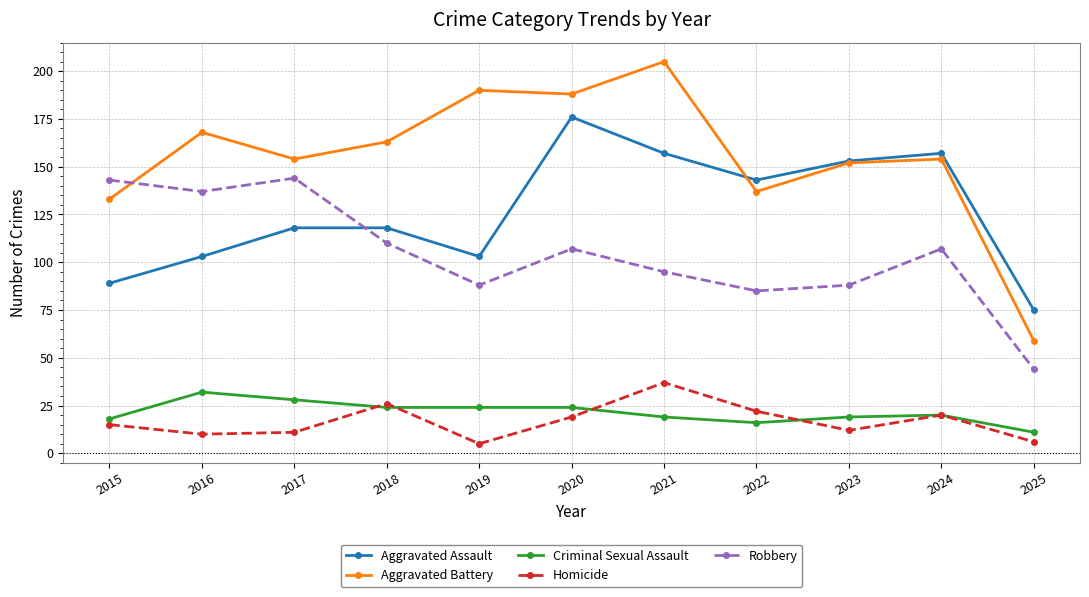

Is the value of Robbery at 2016 greater than the value of Aggravated Assault at 2016?

Yes